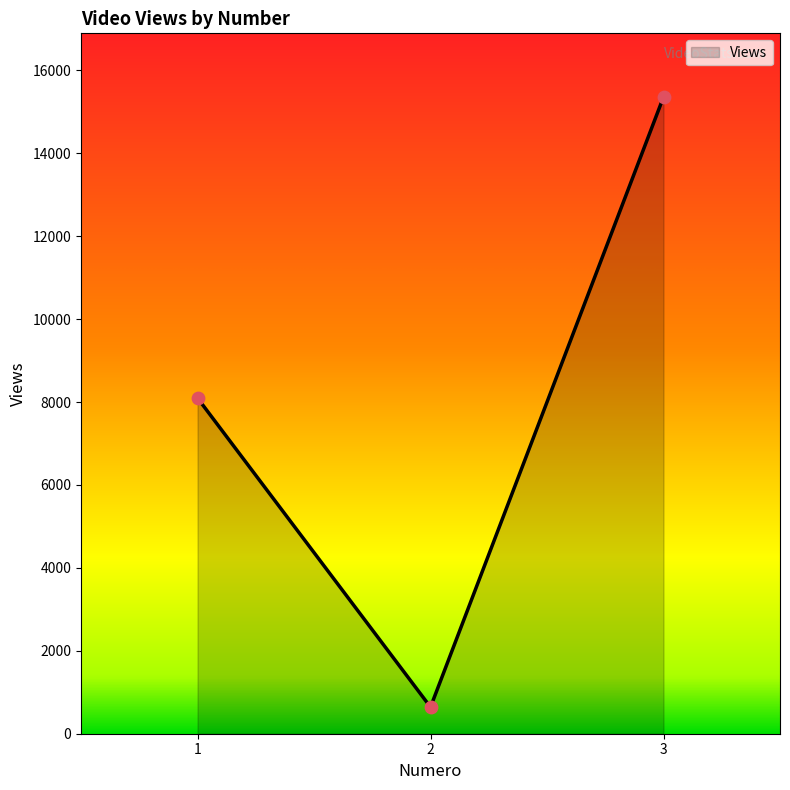

Approximately how many times larger is the value at 1 compared to 2?

12.6